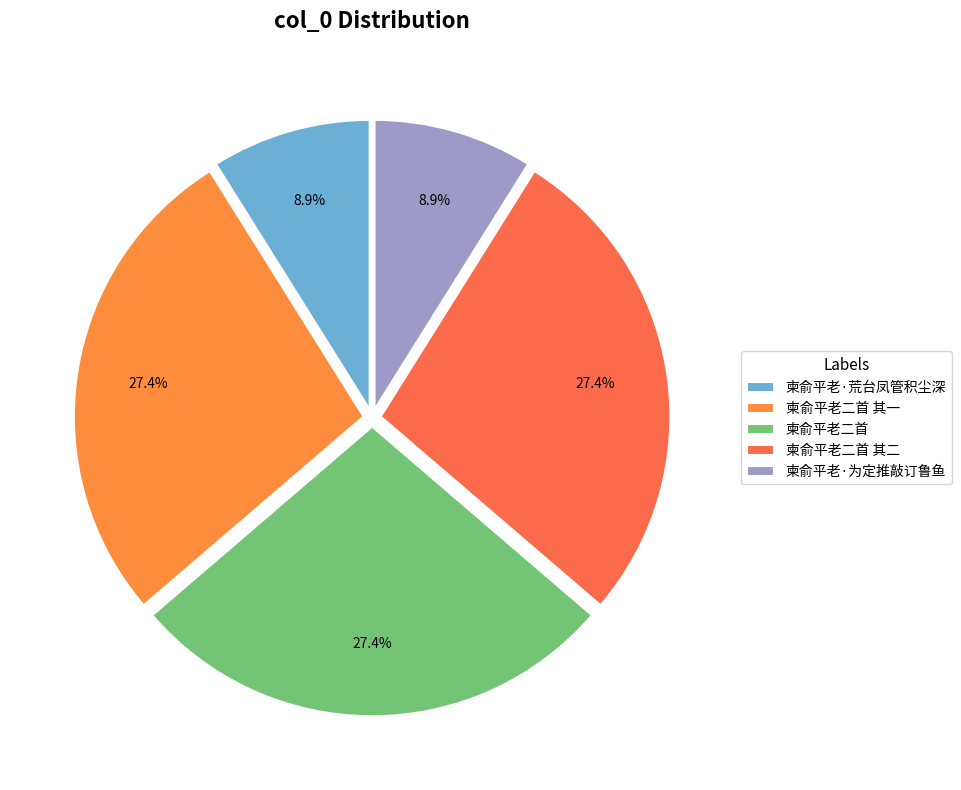

To the nearest percent, what is the average slice percentage?

20%